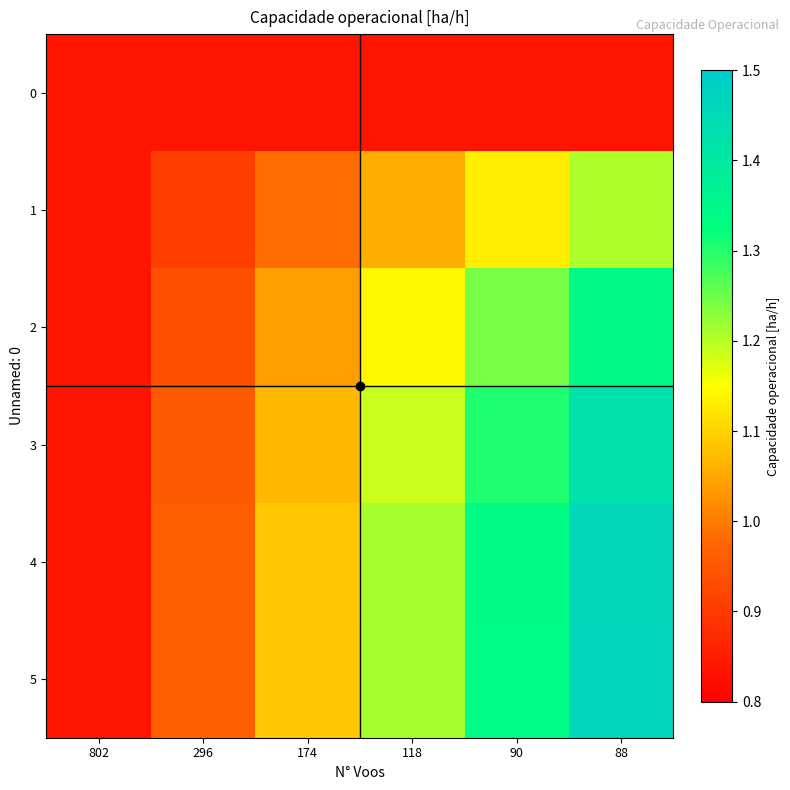

At which category is the sum across all series the highest?

88